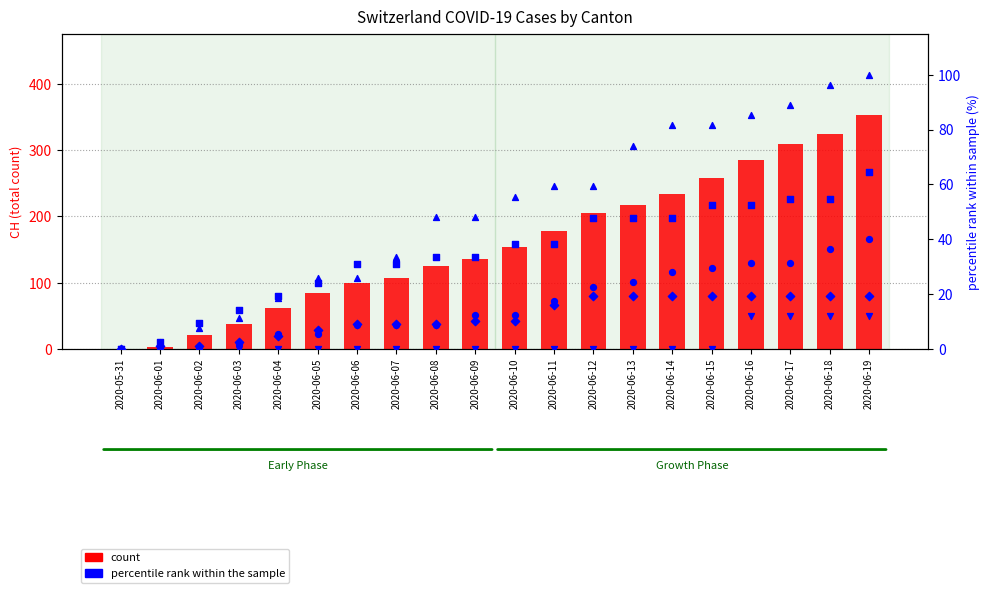

At which category is the sum across all series the highest?

2020-06-19